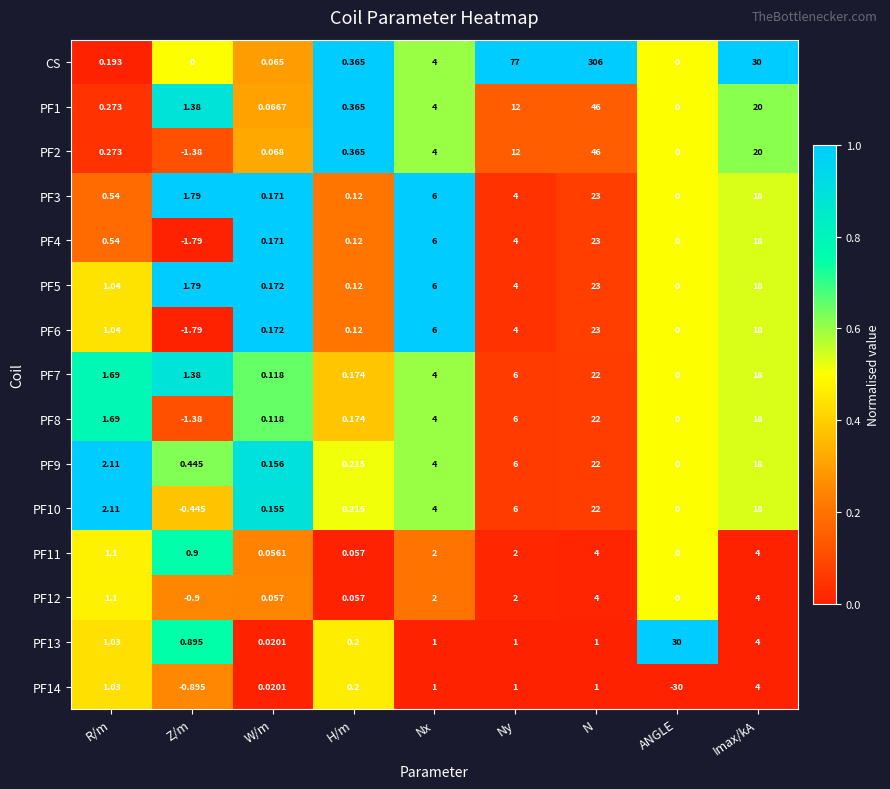

At which label is PF1 closest to 23?

Imax/kA